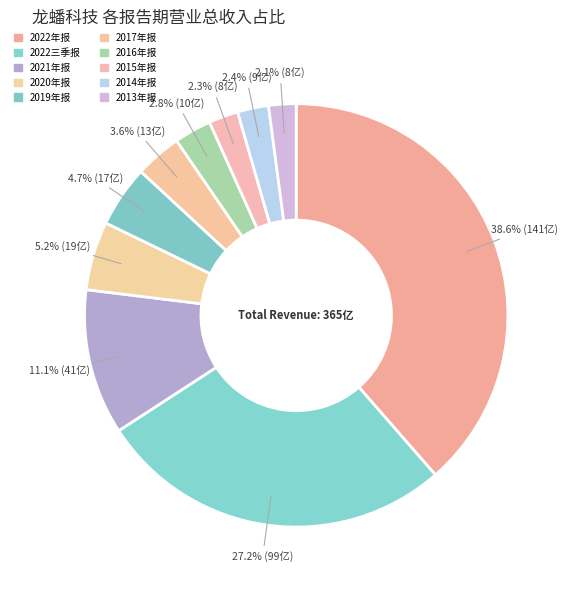

What is the ratio of the value at 2015年报 to the value at 2016年报?

0.8